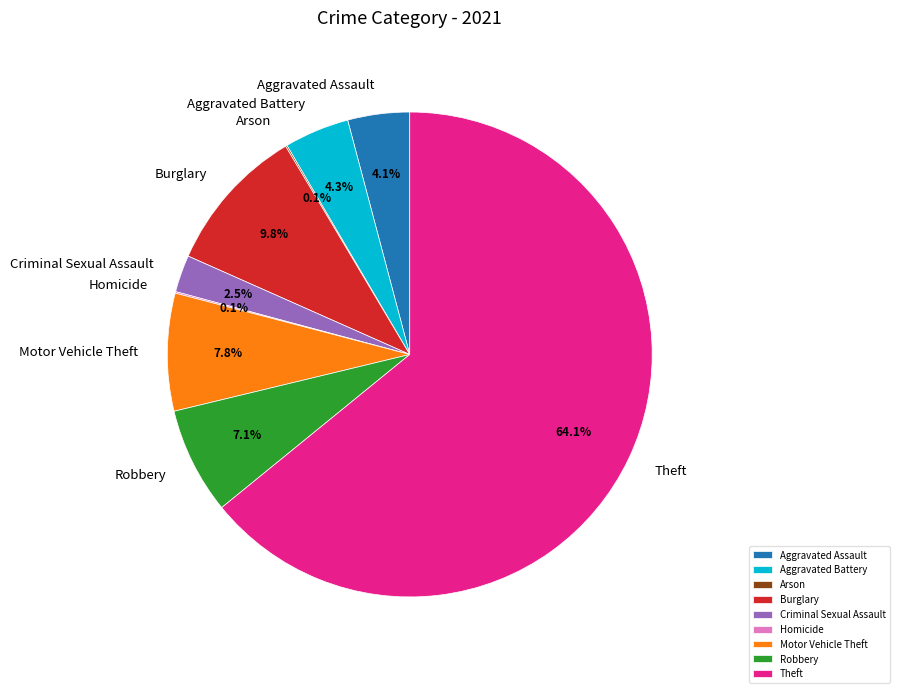

To the nearest percent, what percentage of the pie is Robbery?

7%